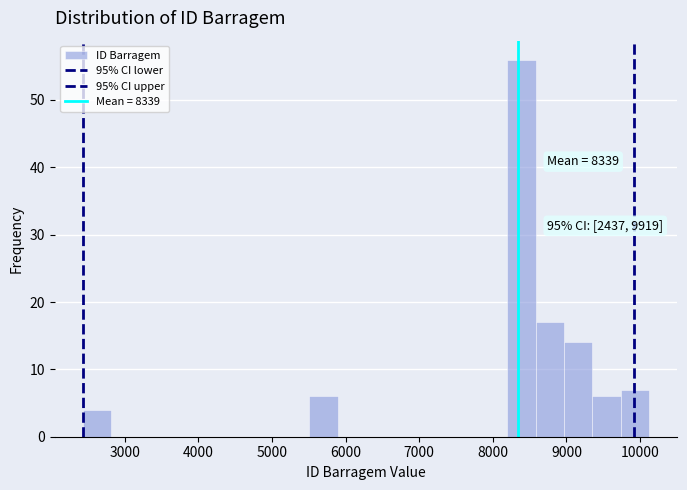

Around what value on the x-axis is the tallest bar? Give the approximate position of its centre, as read against the axis.

8400